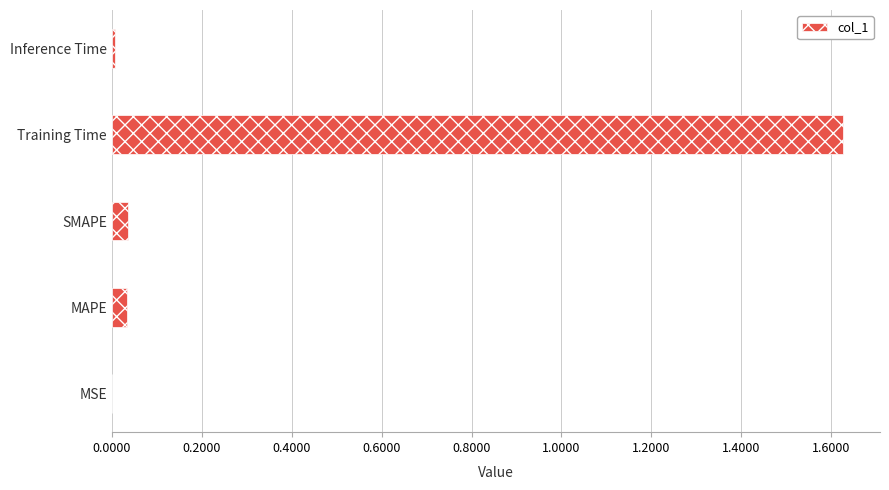

Which label corresponds to the largest value in the chart?

Training Time